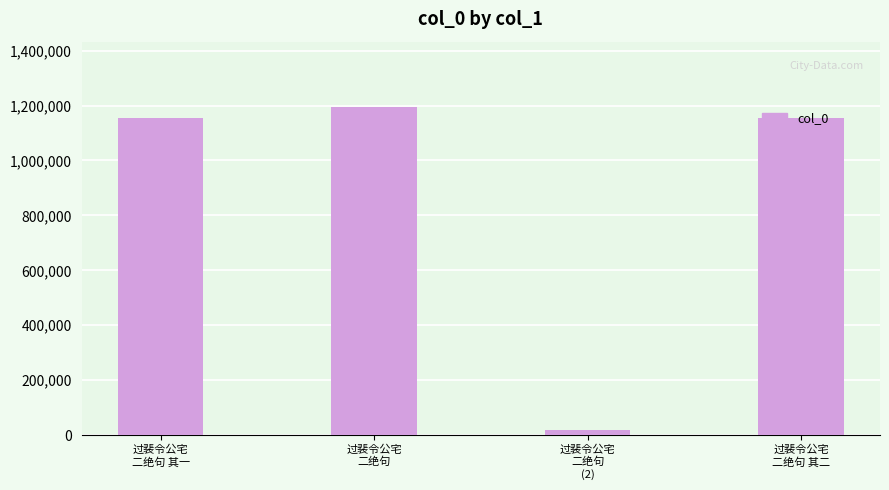

What is the greatest value displayed?

1193911